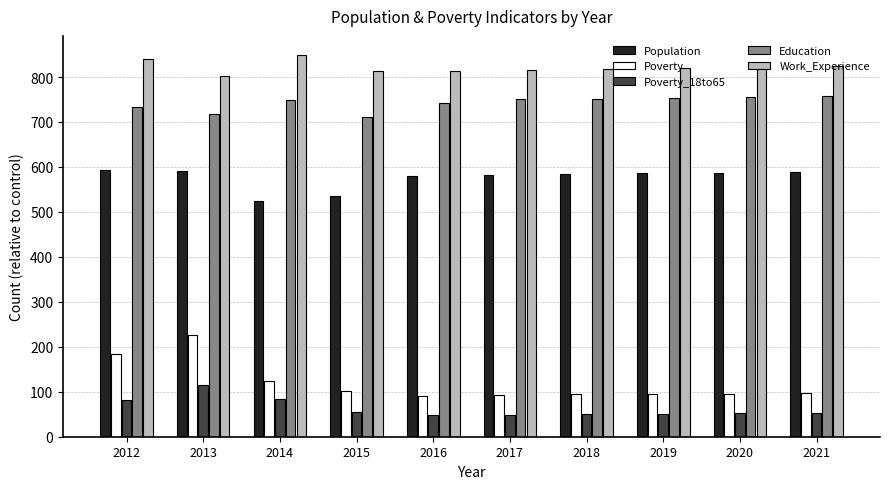

Which series has the largest total across all categories?

Work_Experience